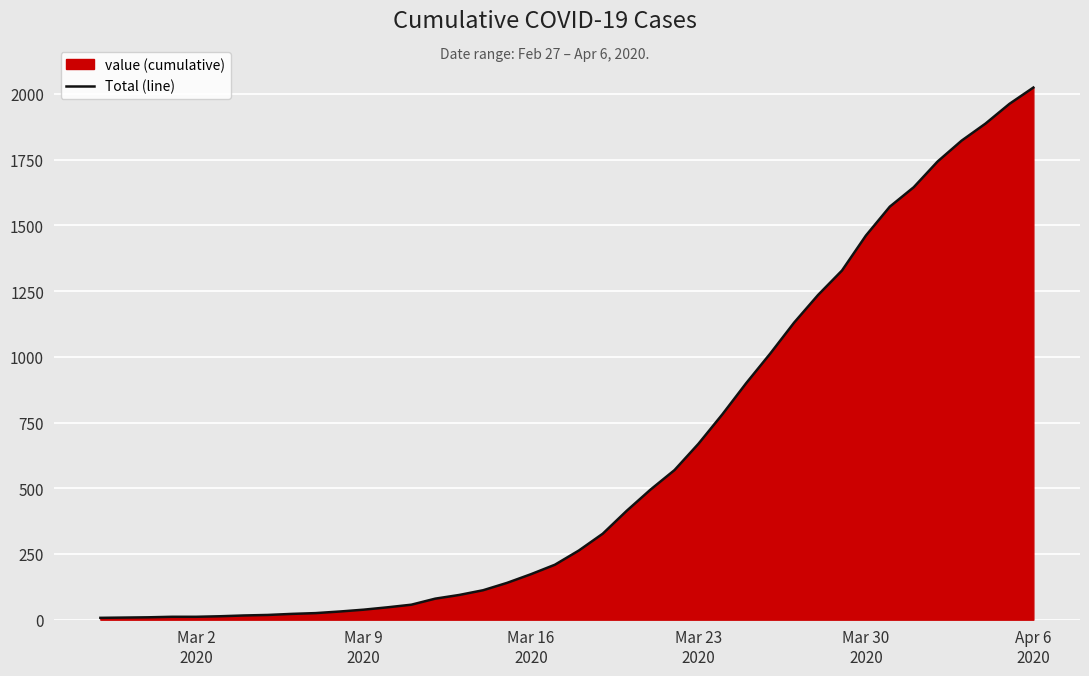

Reading left to right, what are all the values shown in this chart?

7	8	9	11	11	13	16	18	22	25	31	38	47	57	80	94	112	140	173	209	263	327	414	495	569	669	781	900	1012	1130	1235	1328	1461	1571	1645	1743	1822	1887	1962	2024